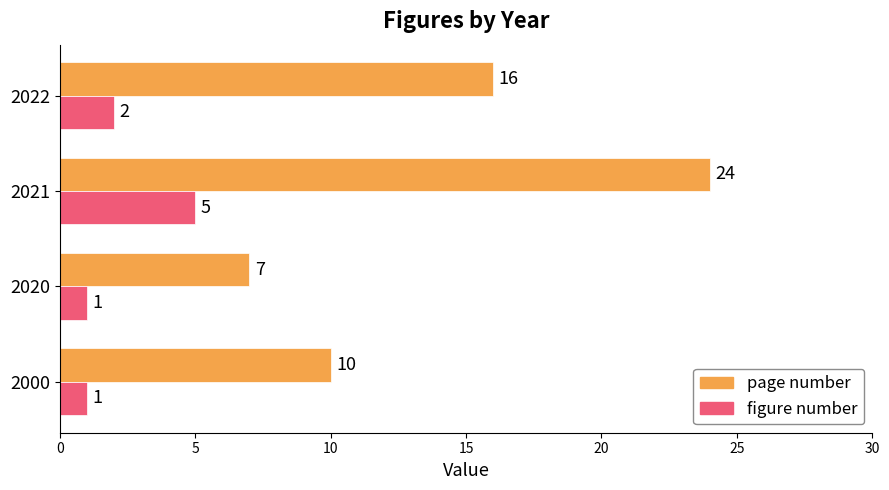

What is the average value of the page number series?

14